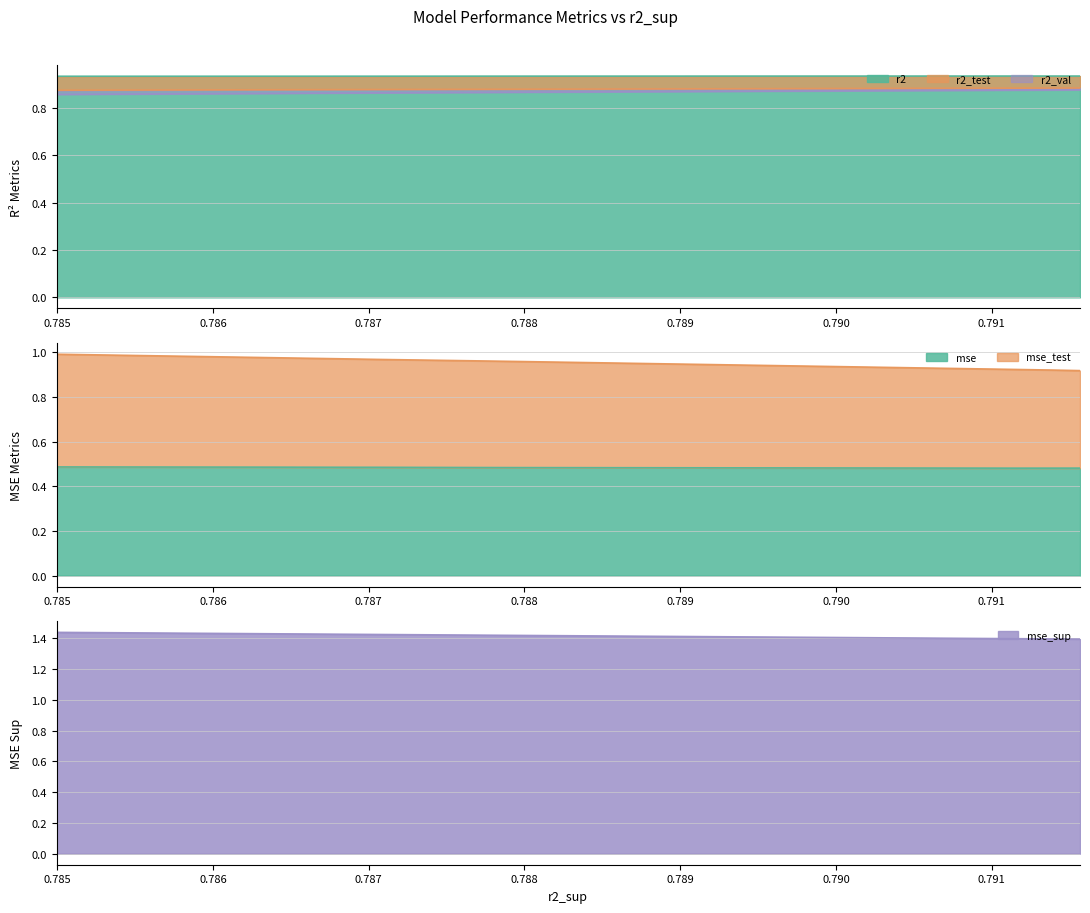

Reading right to left, extract all data points from this chart.

r2: model_6_18_9=0.9	model_6_18_8=0.9	model_6_18_7=0.9	model_6_18_6=0.9	model_6_18_5=0.9	model_6_18_4=0.9	model_6_18_3=0.9	model_6_18_2=0.9	model_6_18_1=0.9	model_6_18_0=0.9
r2_test: model_6_18_9=0.9	model_6_18_8=0.9	model_6_18_7=0.9	model_6_18_6=0.9	model_6_18_5=0.9	model_6_18_4=0.9	model_6_18_3=0.9	model_6_18_2=0.9	model_6_18_1=0.9	model_6_18_0=0.9
r2_val: model_6_18_9=0.9	model_6_18_8=0.9	model_6_18_7=0.9	model_6_18_6=0.9	model_6_18_5=0.9	model_6_18_4=0.9	model_6_18_3=0.9	model_6_18_2=0.9	model_6_18_1=0.9	model_6_18_0=0.9
mse: model_6_18_9=0.5	model_6_18_8=0.5	model_6_18_7=0.5	model_6_18_6=0.5	model_6_18_5=0.5	model_6_18_4=0.5	model_6_18_3=0.5	model_6_18_2=0.5	model_6_18_1=0.5	model_6_18_0=0.5
mse_sup: model_6_18_9=1.4	model_6_18_8=1.4	model_6_18_7=1.4	model_6_18_6=1.4	model_6_18_5=1.4	model_6_18_4=1.4	model_6_18_3=1.4	model_6_18_2=1.4	model_6_18_1=1.4	model_6_18_0=1.4
mse_test: model_6_18_9=1.0	model_6_18_8=1.0	model_6_18_7=1.0	model_6_18_6=1.0	model_6_18_5=1.0	model_6_18_4=1.0	model_6_18_3=1.0	model_6_18_2=0.9	model_6_18_1=0.9	model_6_18_0=0.9